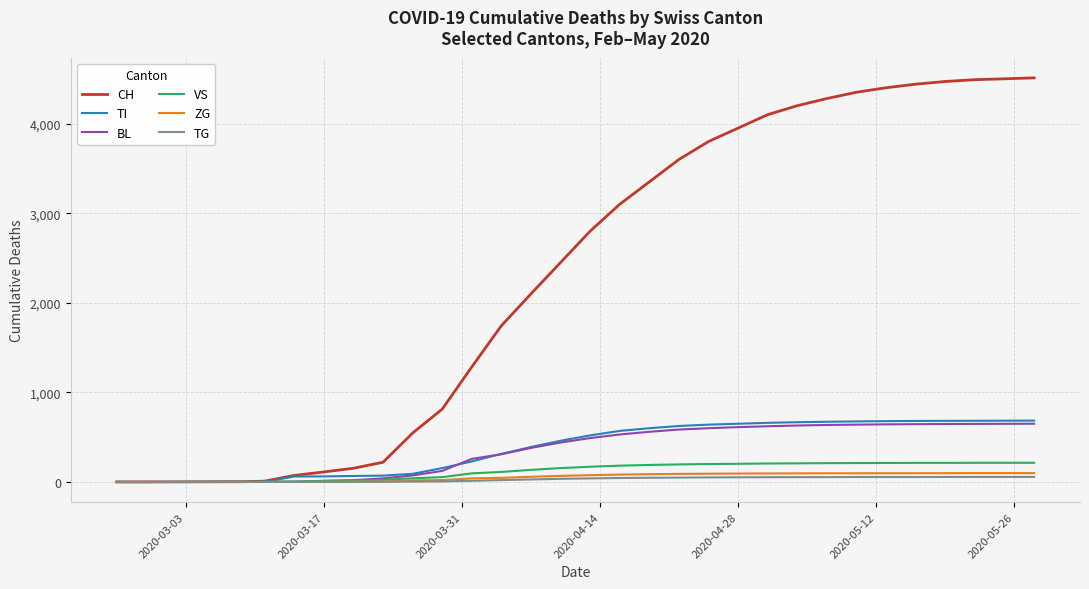

Which series has the widest spread of values?

CH